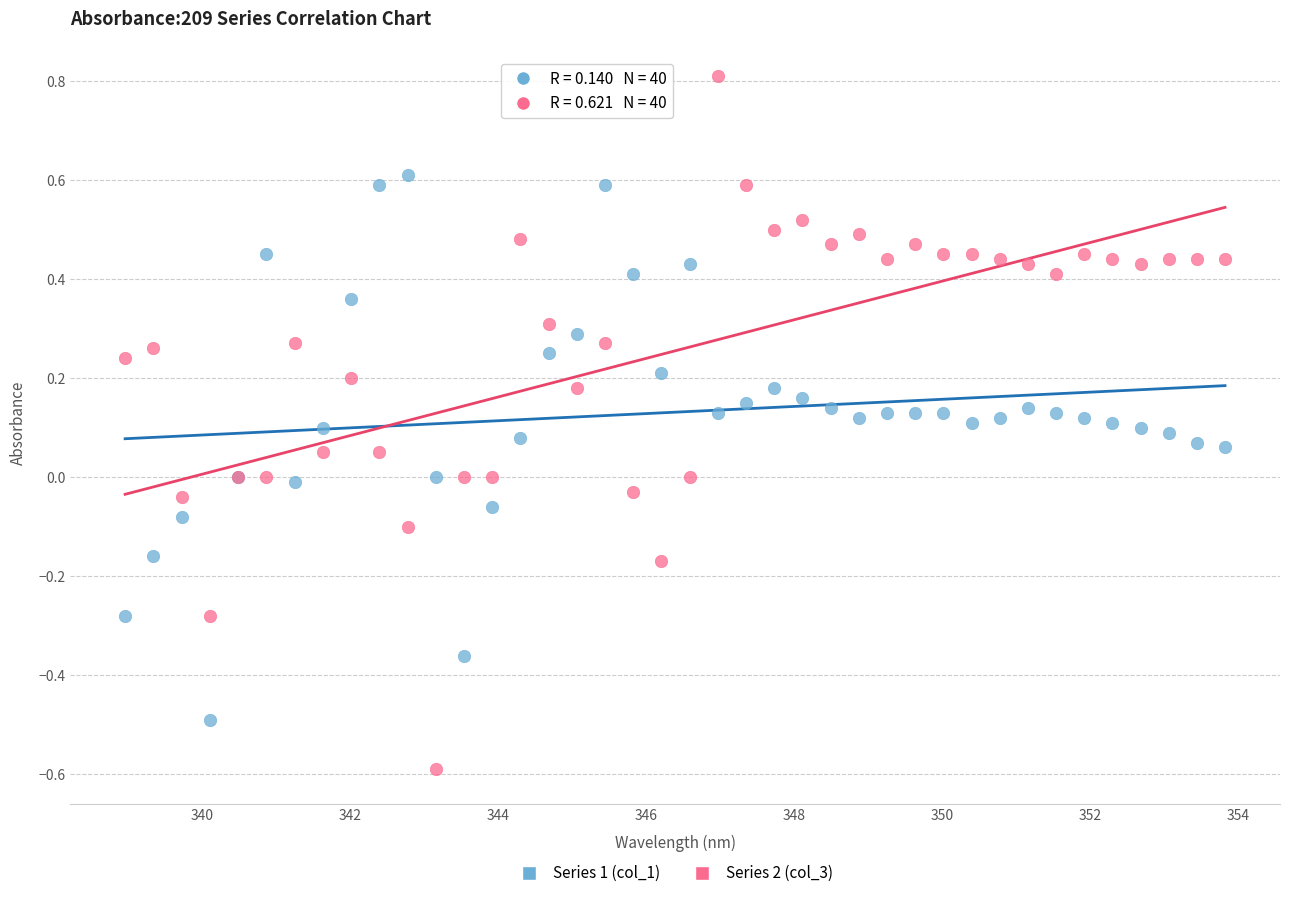

Which series reaches the maximum Y coordinate?

Series 2 (col_3)